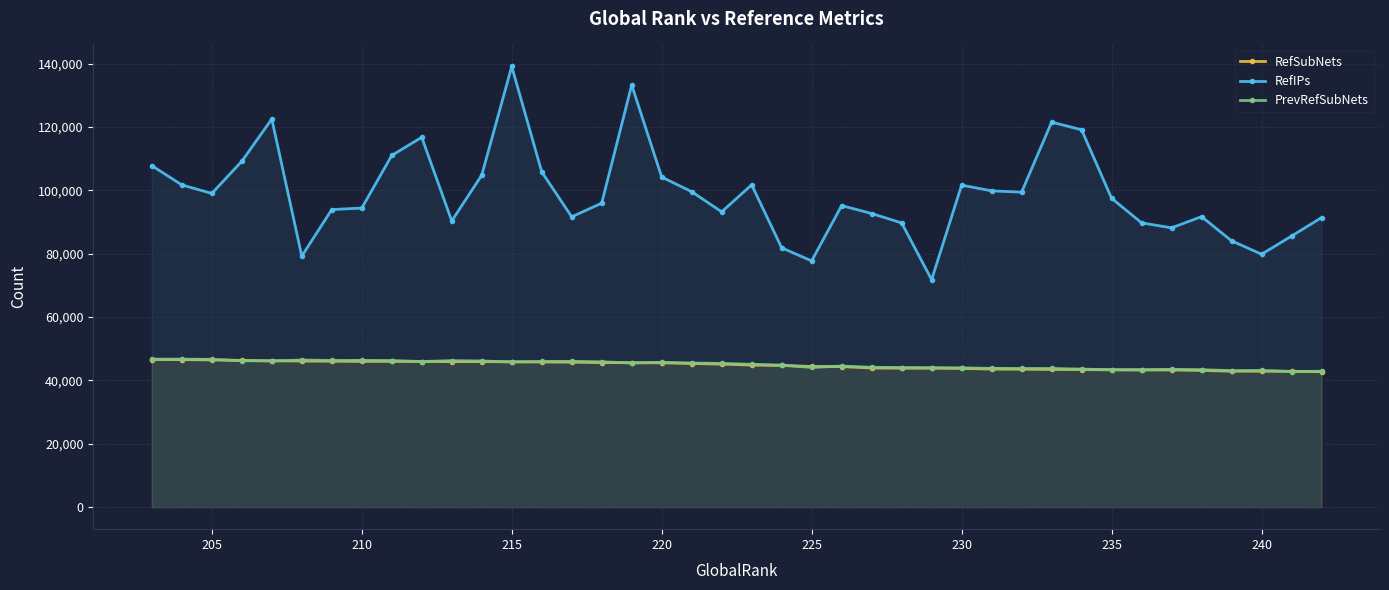

True or false: RefIPs and PrevRefSubNets intersect in this chart.

False